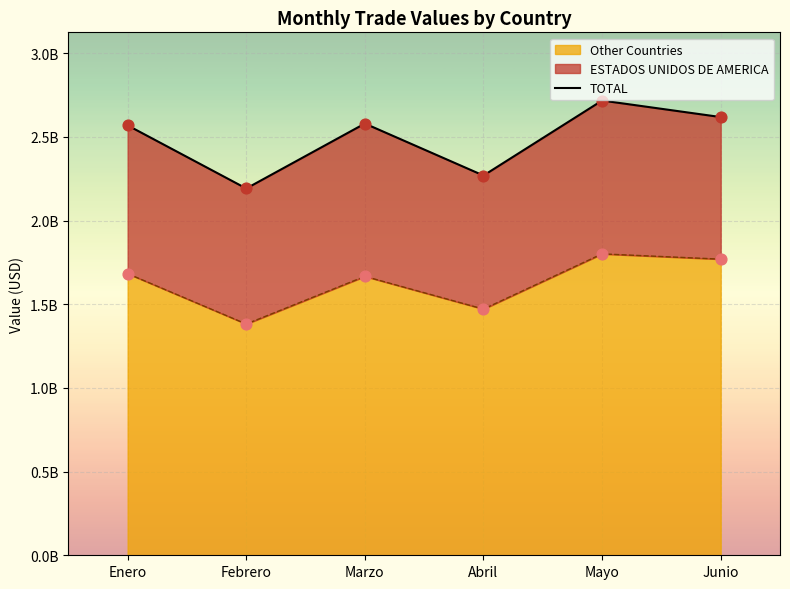

Approximately how many times larger is the value at Junio compared to Marzo?

1.0